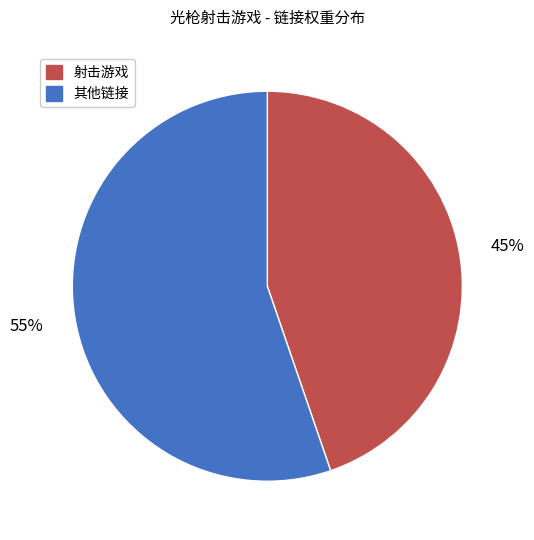

To the nearest percent, what is the average slice percentage?

50%